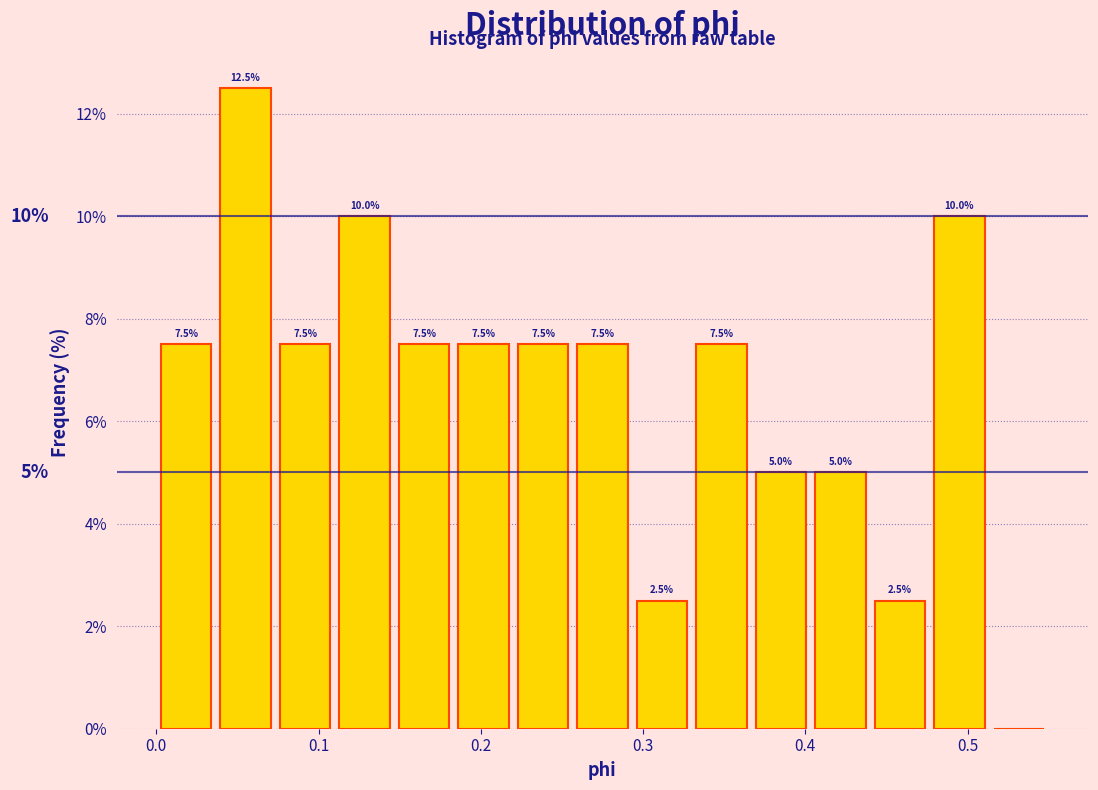

Read against the x-axis, roughly where is the centre of the tallest bar?

0.06